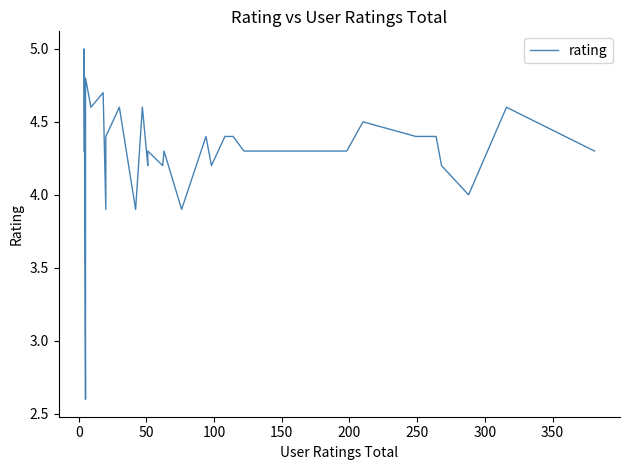

What is the difference between the maximum and second lowest values?

1.1